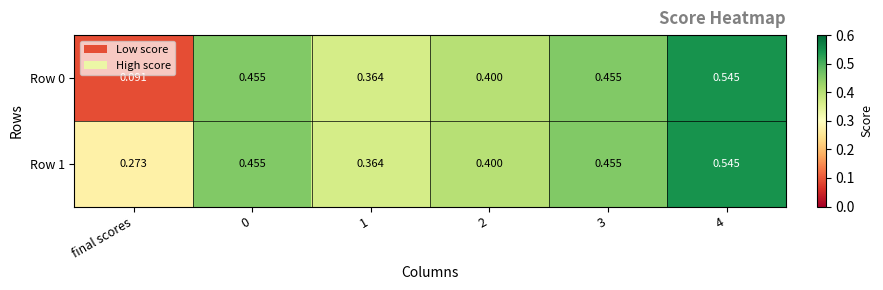

At which category does the chart reach its minimum across all series?

final scores